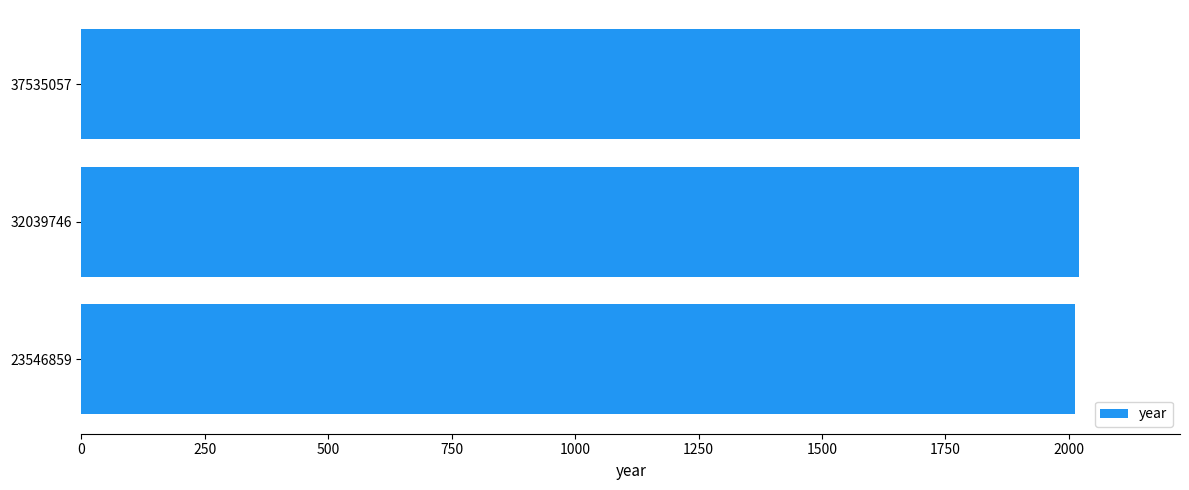

What is the smallest value displayed?

2013